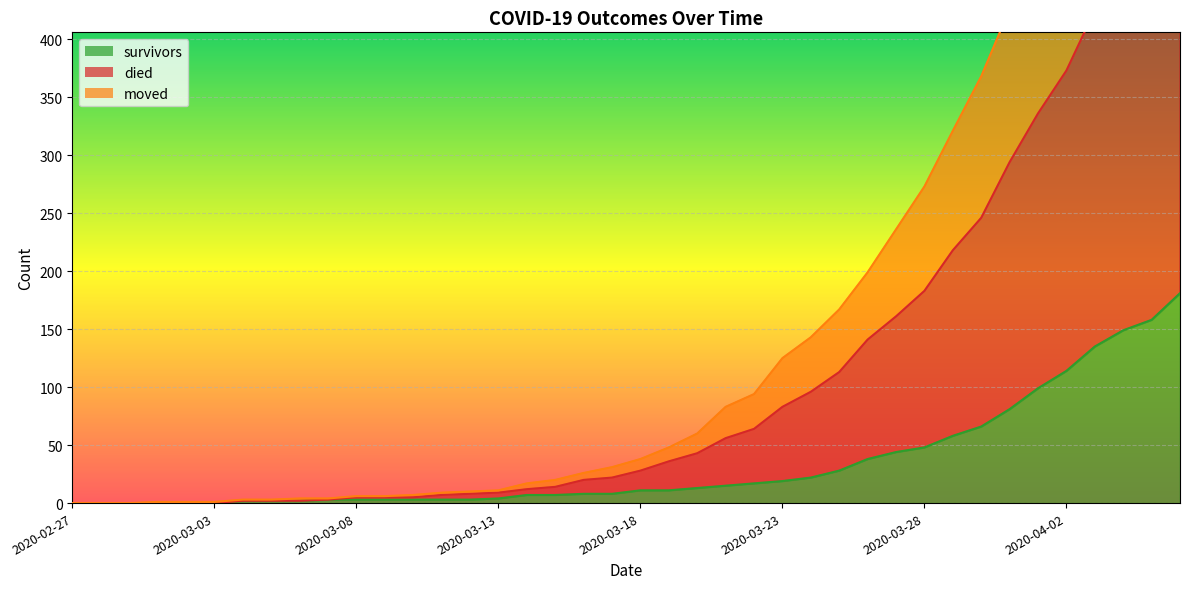

Which series has the largest range (max minus min)?

died